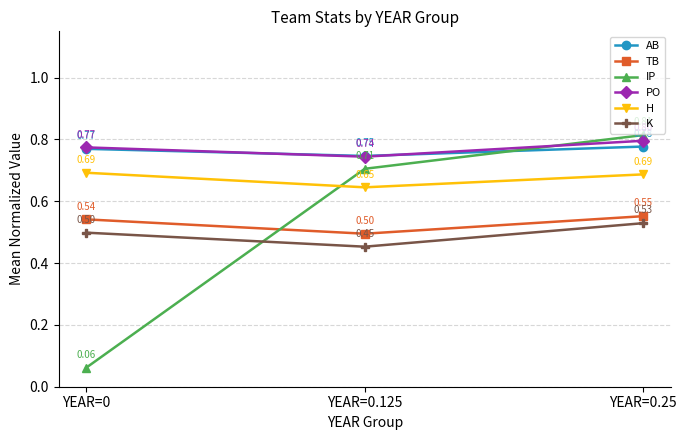

What is the difference between the highest and lowest values at YEAR=0.25?

0.3